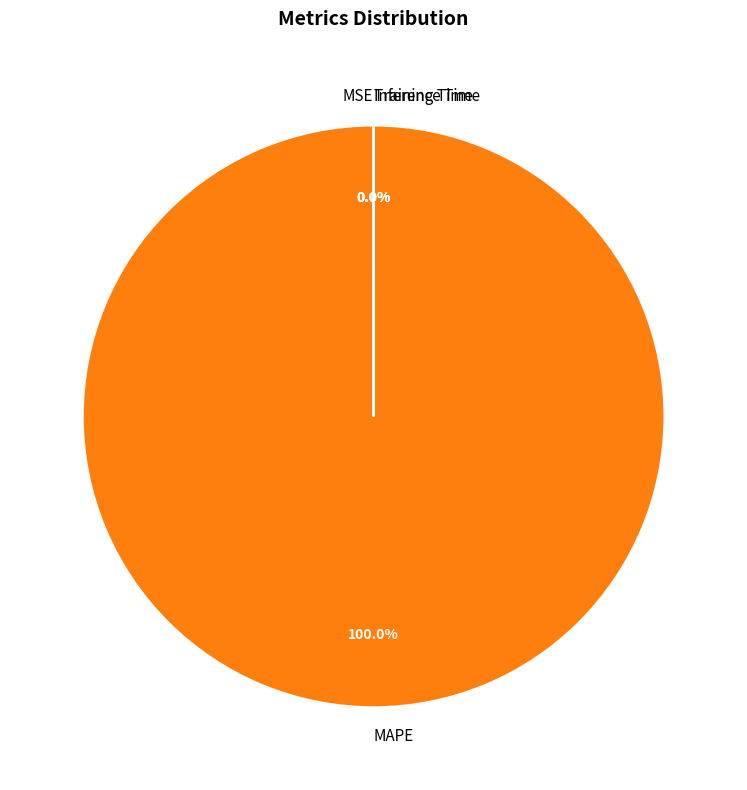

Does MAPE account for over 50% of the chart?

Yes